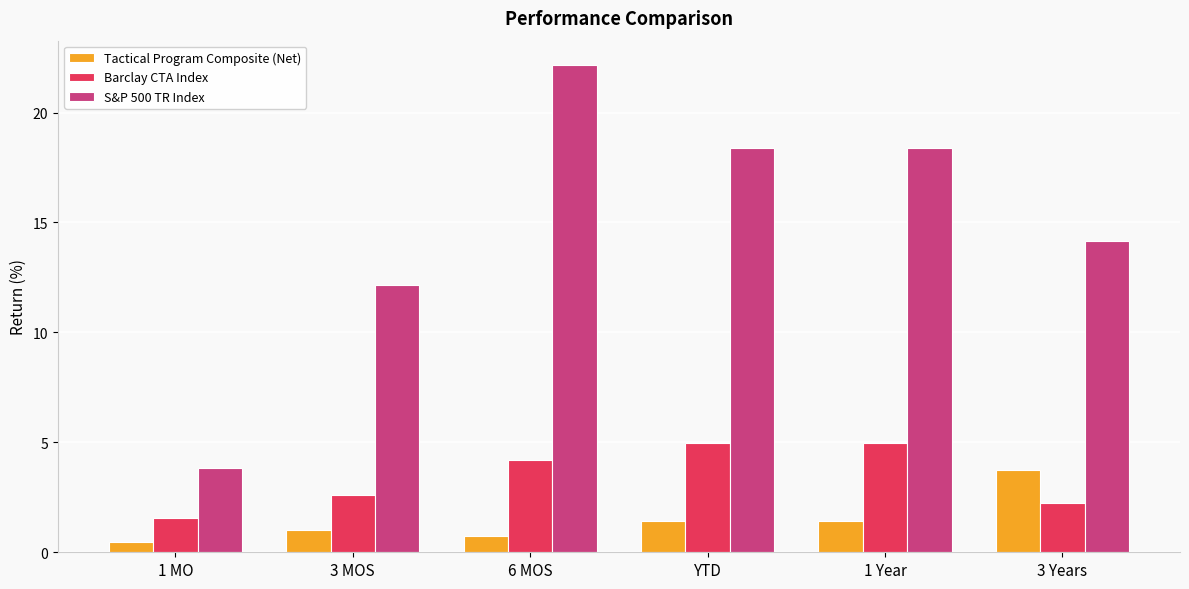

How many bars are there in total?

18